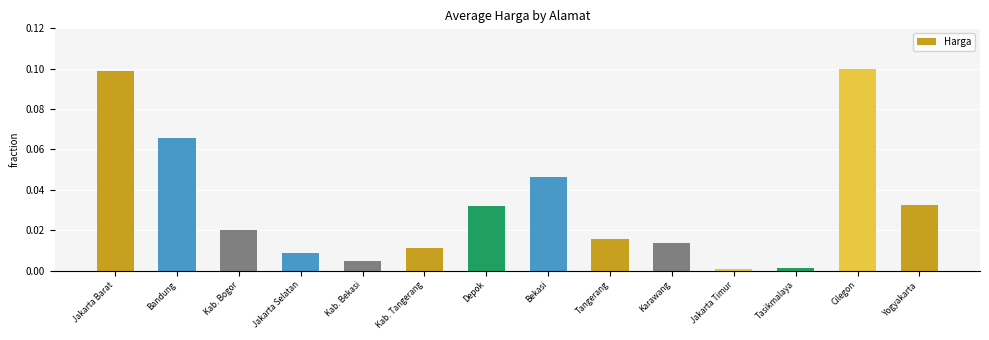

How many bars are there in total?

14